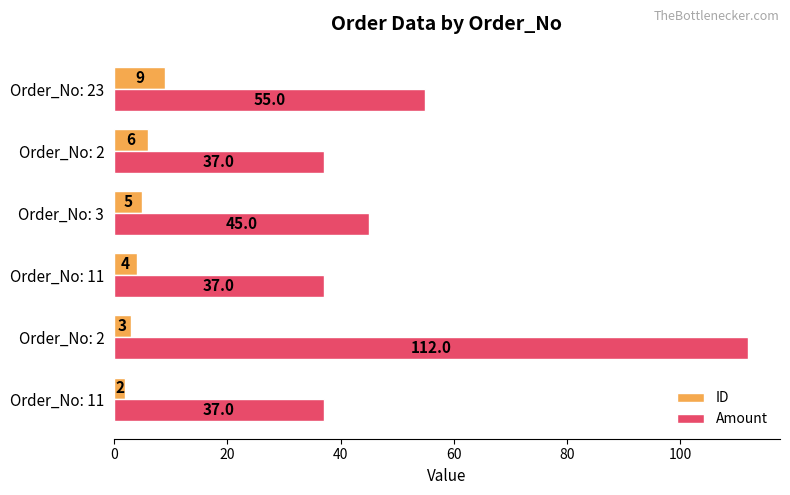

Reading right to left, what are all the values shown in this chart?

ID: 9	6	5	4	3	2
Amount: 55	37	45	37	112	37